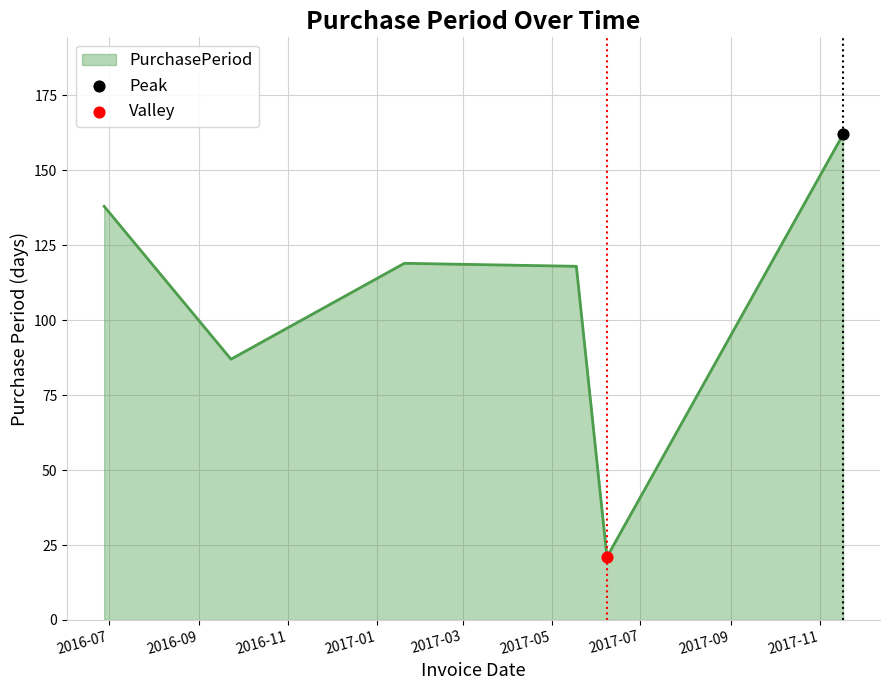

What is the maximum value shown in the chart?

162